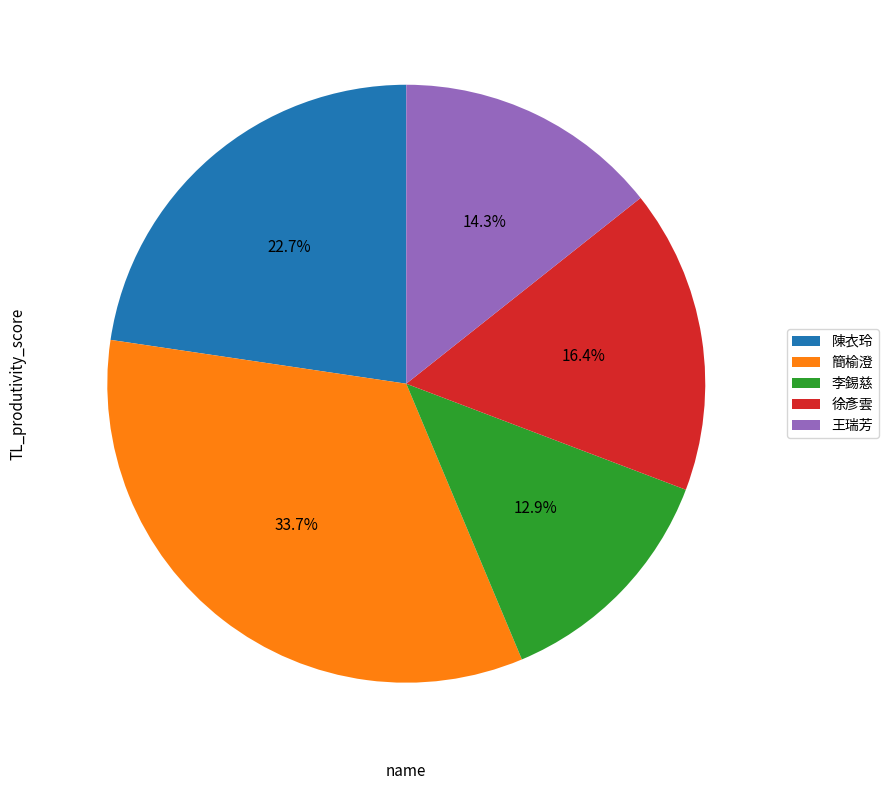

What percentage is NOT represented by 王瑞芳?

85.7%